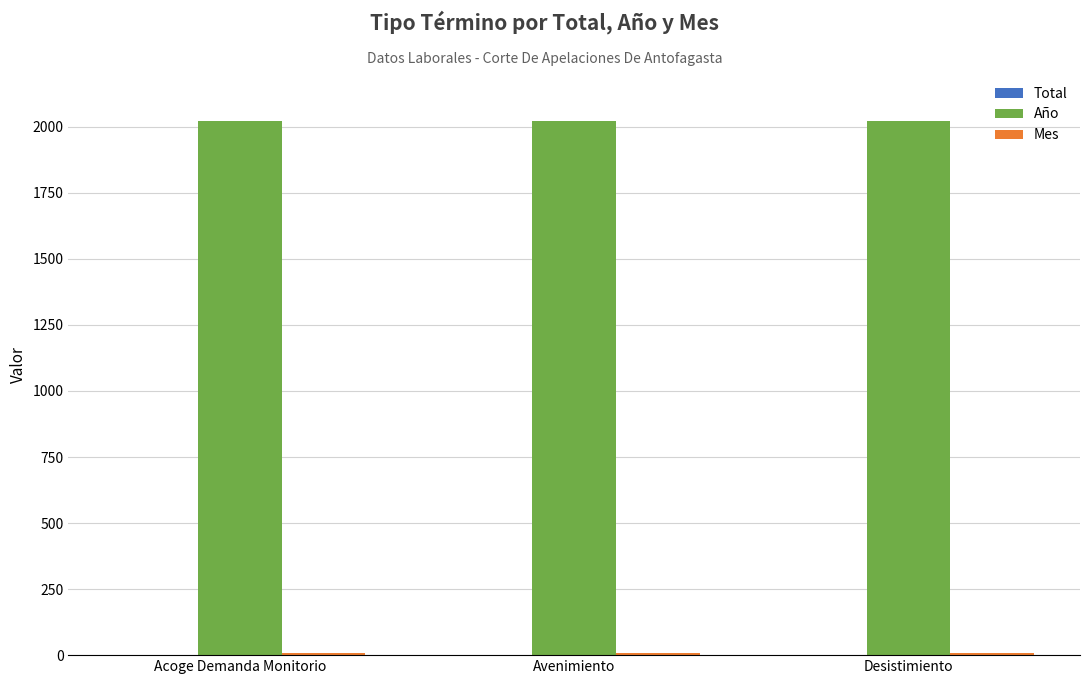

Which series has the largest total across all categories?

Año